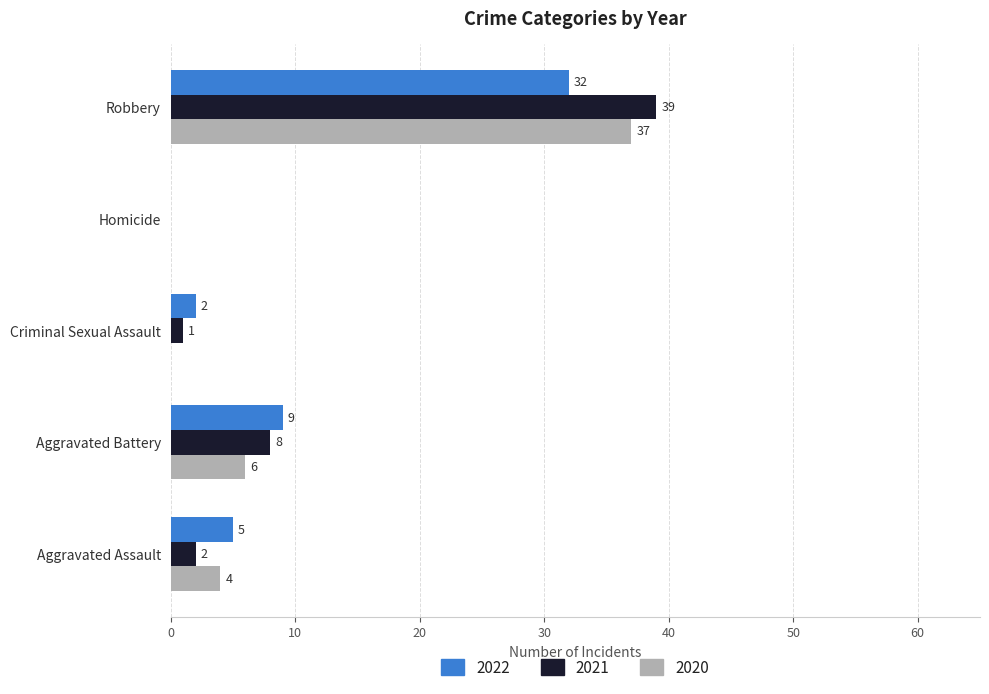

What is the total value across all series at Robbery?

108